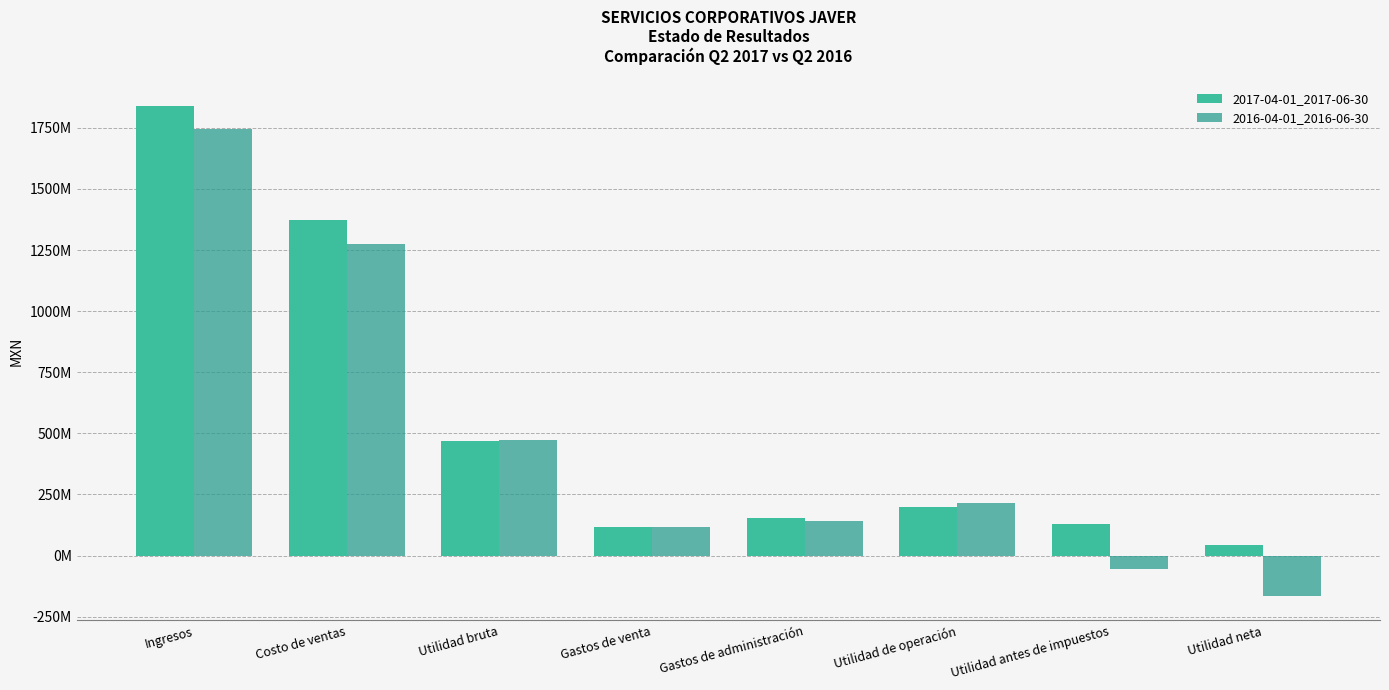

Reading left to right, what are all the values shown in this chart?

2017-04-01_2017-06-30: 1839680000	1372184000	467496000	115438000	153695000	199387000	130735000	42861000
2016-04-01_2016-06-30: 1745598000	1274378000	471220000	117882000	139958000	214739000	-56195000	-165011000